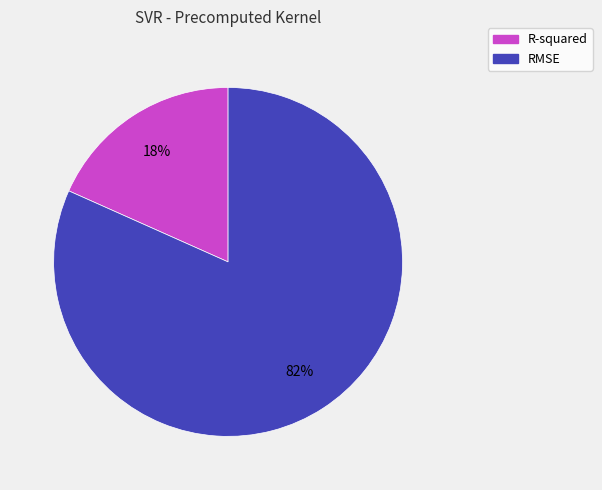

Which category accounts for the majority?

RMSE